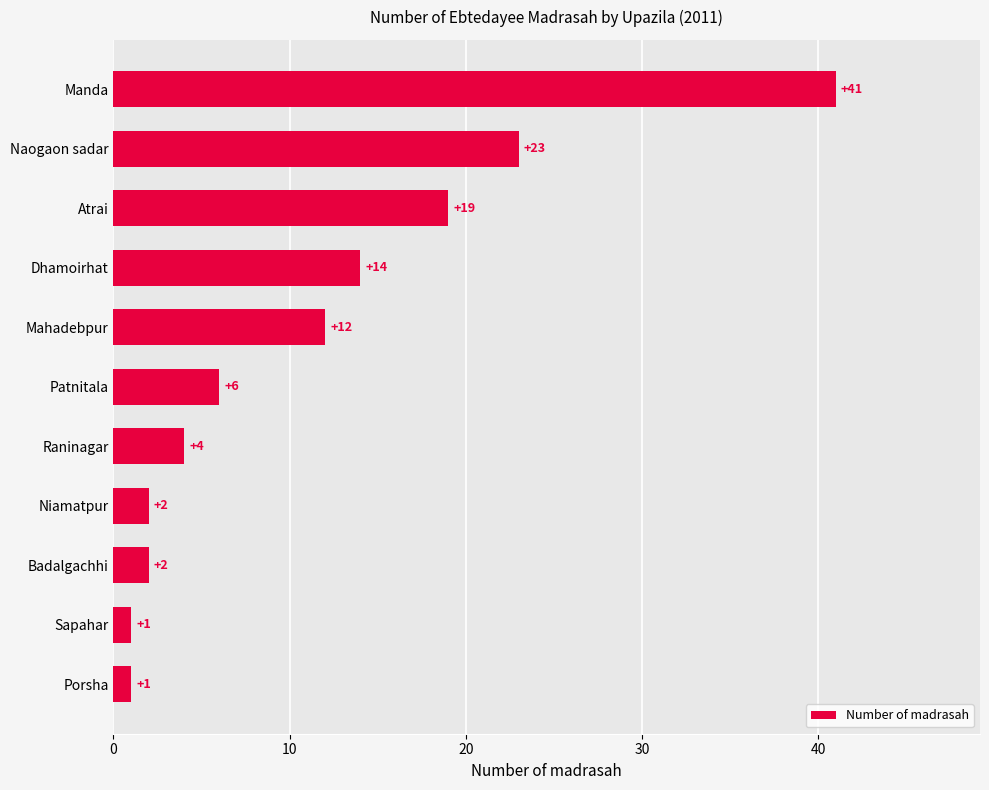

The value at Naogaon sadar is 23. True or false?

True